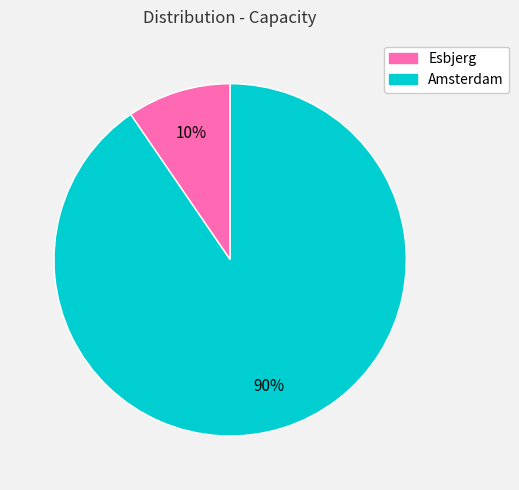

Rank the categories by value from highest to lowest.

Amsterdam, Esbjerg